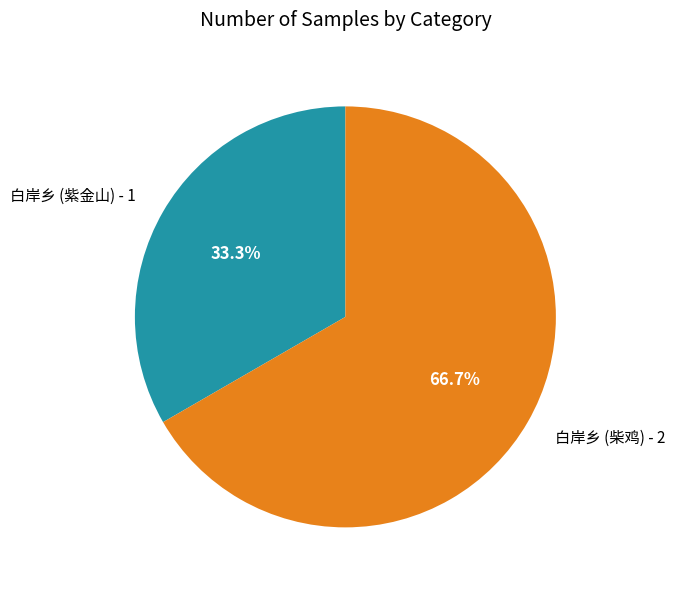

Which category has the smallest portion of the pie?

白岸乡 (紫金山)